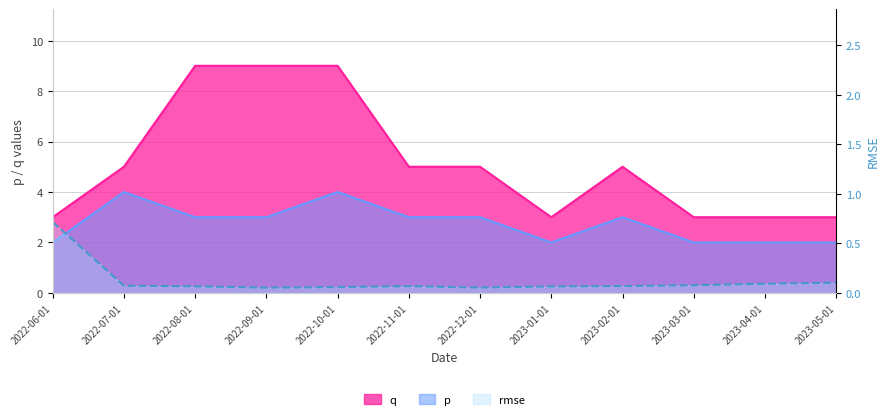

List the series in order of their peak value, lowest first.

rmse, p, q